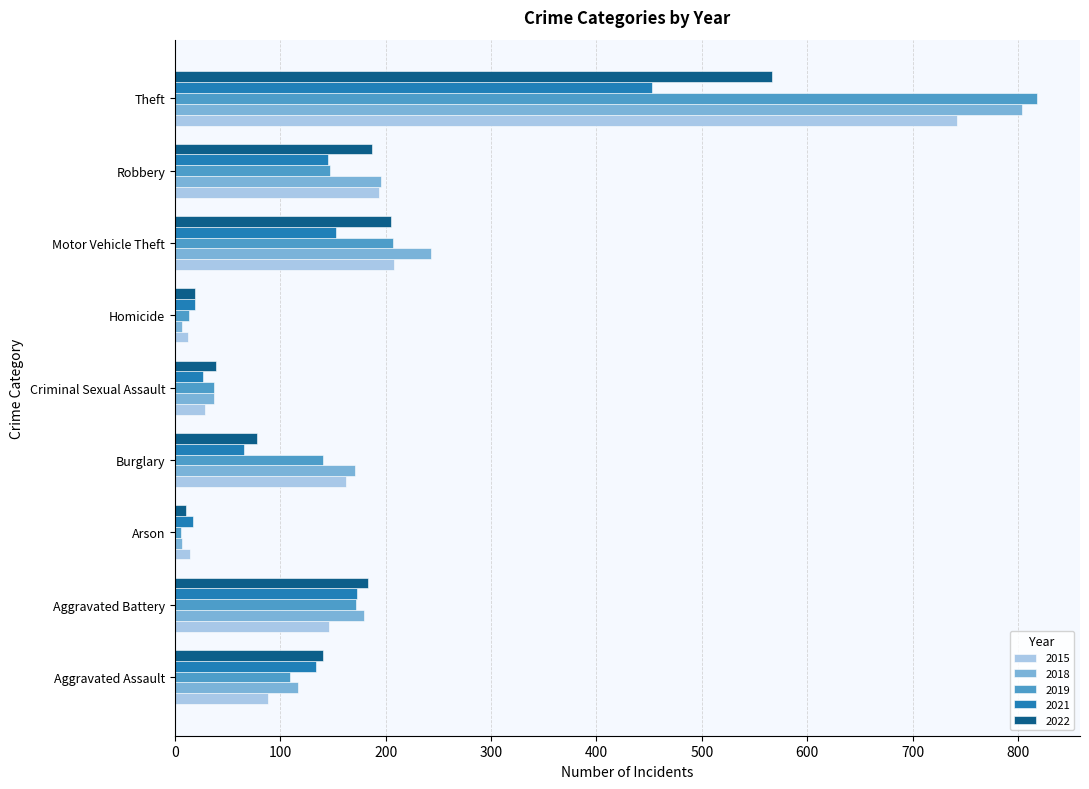

Which category has the highest value in the 2022 series?

Theft